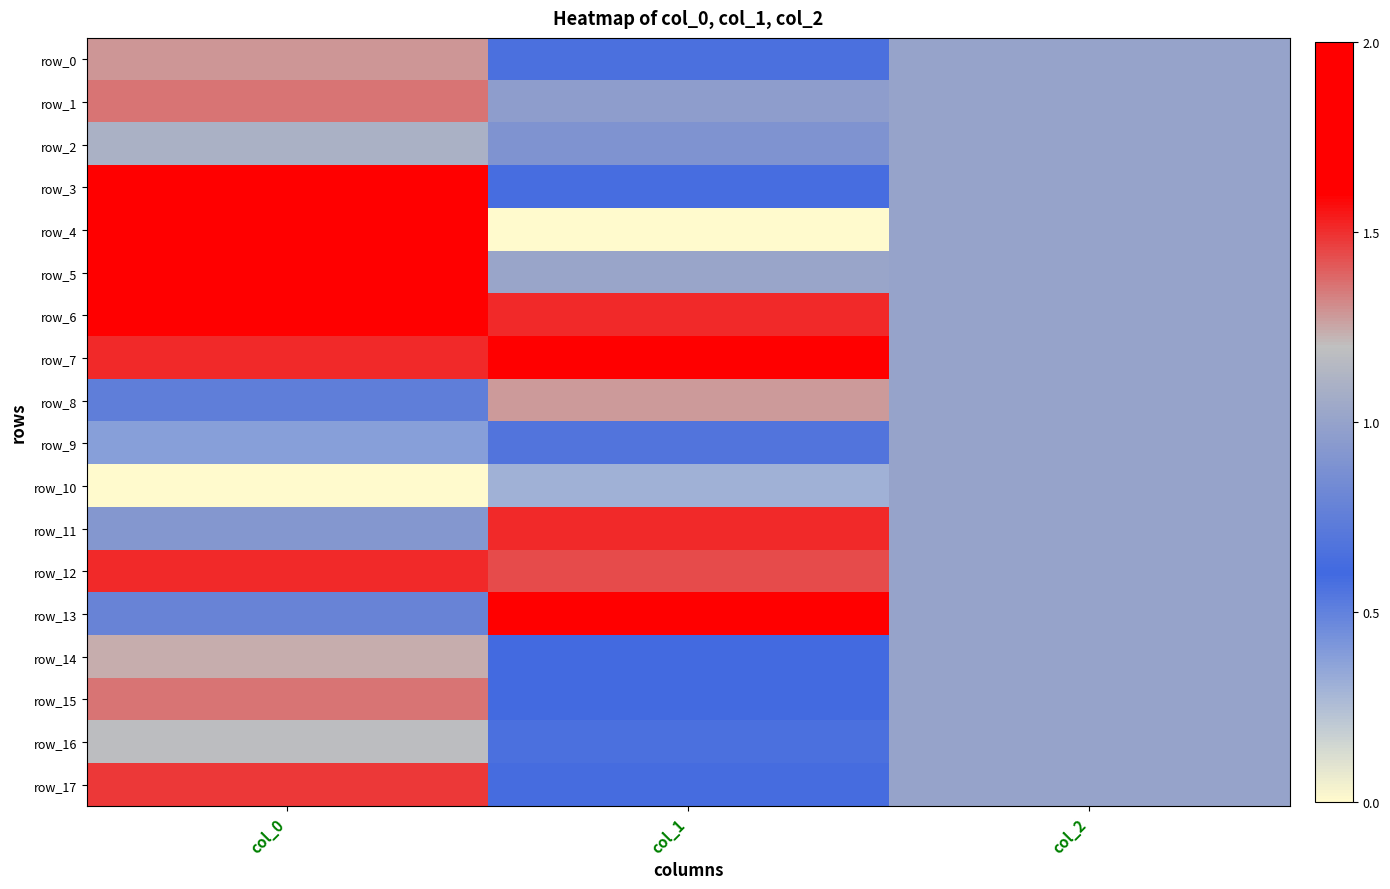

Is it true that row_9 equals 0.1 at col_0?

False